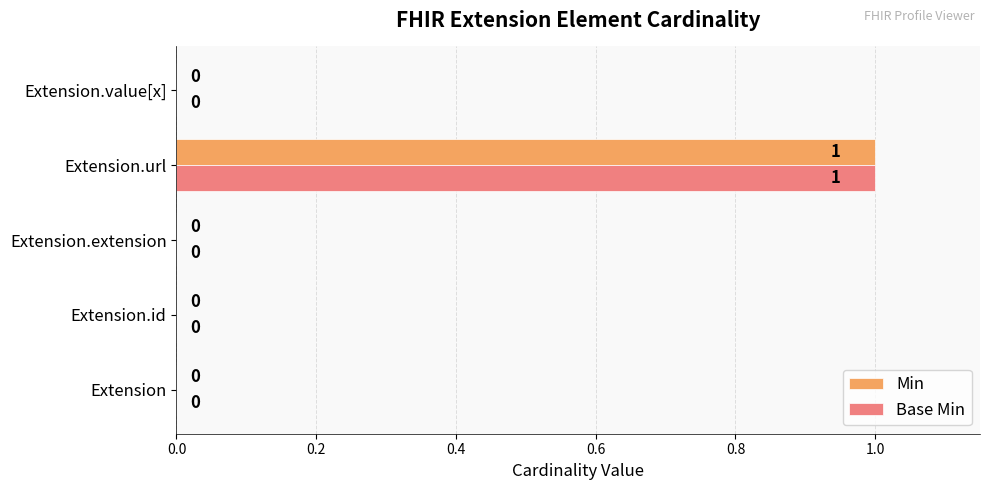

Which category has the highest value across all series?

Extension.url